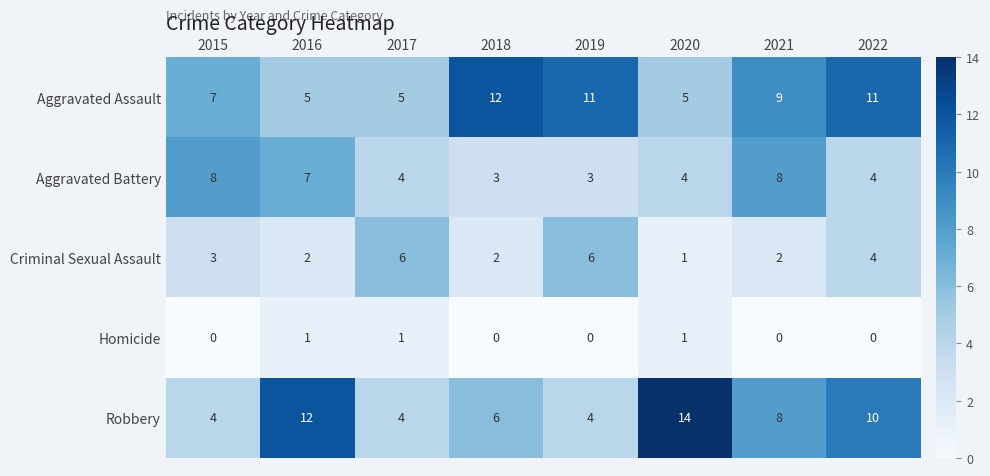

What is the sum of all Homicide values?

3